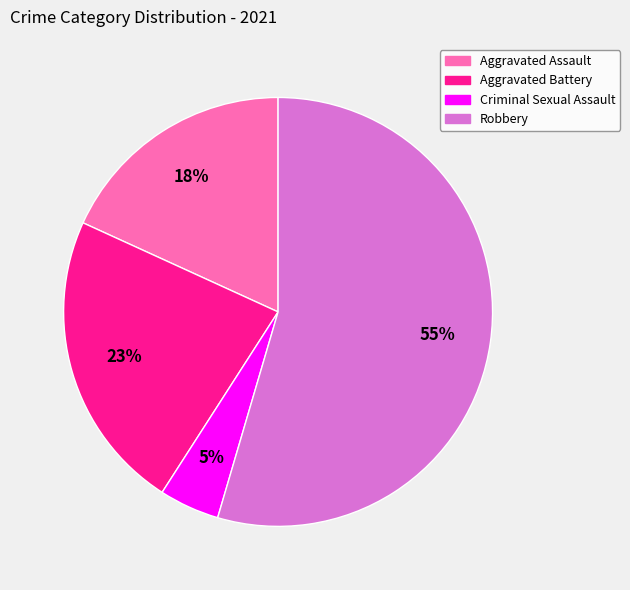

Is the sum of Aggravated Battery and Criminal Sexual Assault greater than half?

No